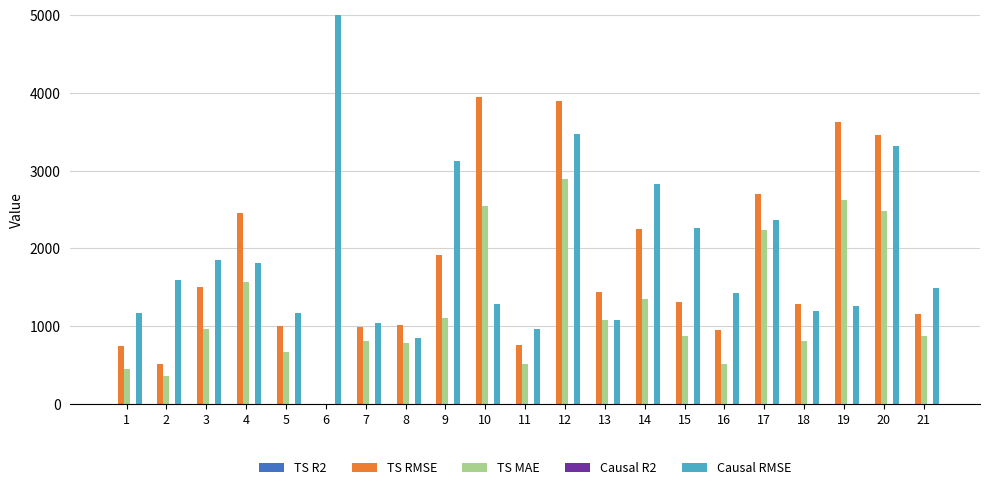

Reading left to right, extract all data points from this chart.

TS R2: 1=0.8	2=1.0	3=0.7	4=0.8	5=0.9	6=0.0	7=0.8	8=0.8	9=0.9	10=0.7	11=0.9	12=0.7	13=0.7	14=0.9	15=0.9	16=0.9	17=0.9	18=0.4	19=0.8	20=0.8	21=0.8
TS RMSE: 1=750.3	2=518.0	3=1507.4	4=2455.1	5=998.0	6=0.0	7=994.9	8=1022.0	9=1916.6	10=3940.6	11=757.4	12=3894.8	13=1438.8	14=2256.2	15=1315.1	16=950.1	17=2701.2	18=1288.1	19=3620.5	20=3461.4	21=1153.4
TS MAE: 1=453.0	2=366.3	3=970.3	4=1566.5	5=666.1	6=0.0	7=807.3	8=779.6	9=1103.3	10=2550.0	11=509.6	12=2893.5	13=1075.7	14=1345.1	15=873.2	16=518.6	17=2243.3	18=811.3	19=2616.4	20=2476.1	21=878.6
Causal R2: 1=0.7	2=0.8	3=0.7	4=0.9	5=0.9	6=0.9	7=0.9	8=0.8	9=0.8	10=0.9	11=0.9	12=0.7	13=0.8	14=0.8	15=0.7	16=0.9	17=1.0	18=0.5	19=1.0	20=0.7	21=0.6
Causal RMSE: 1=1173.8	2=1589.7	3=1857.0	4=1814.5	5=1165.4	6=13460.2	7=1046.7	8=852.8	9=3127.7	10=1288.1	11=962.6	12=3464.8	13=1078.8	14=2832.2	15=2258.9	16=1430.6	17=2359.6	18=1192.6	19=1254.7	20=3315.3	21=1489.3